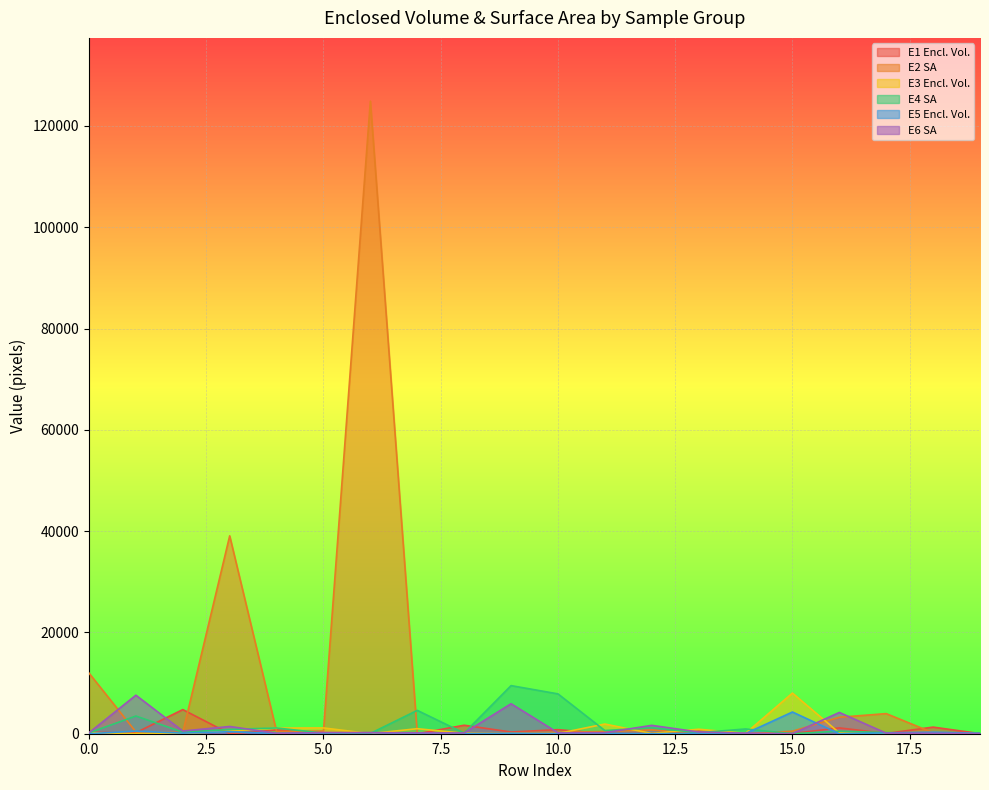

At how many categories does at least one series exceed 47215?

1